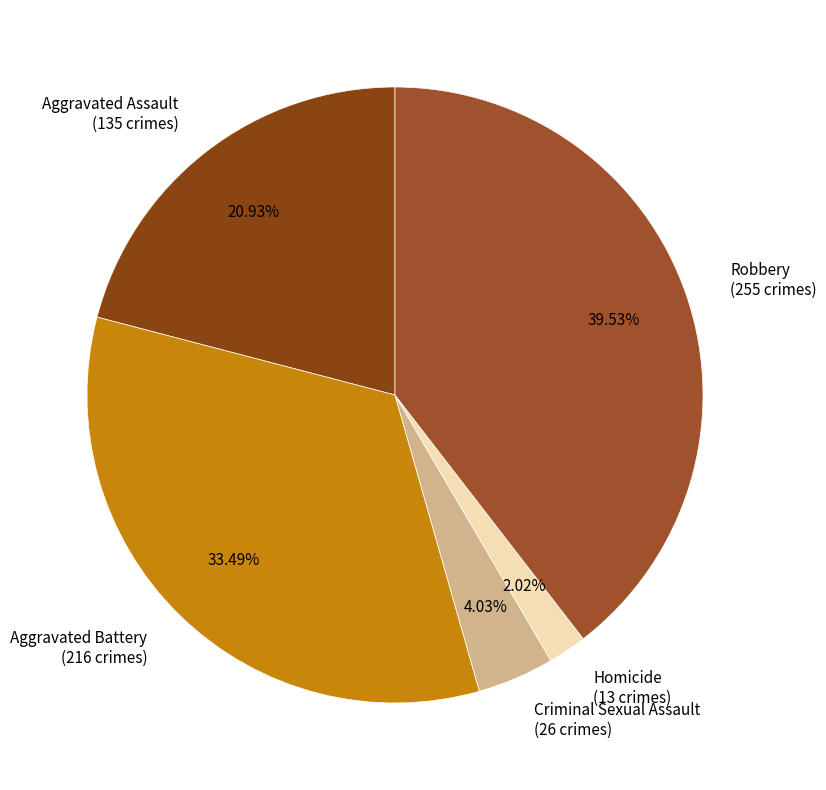

How many segments does this pie chart have?

5